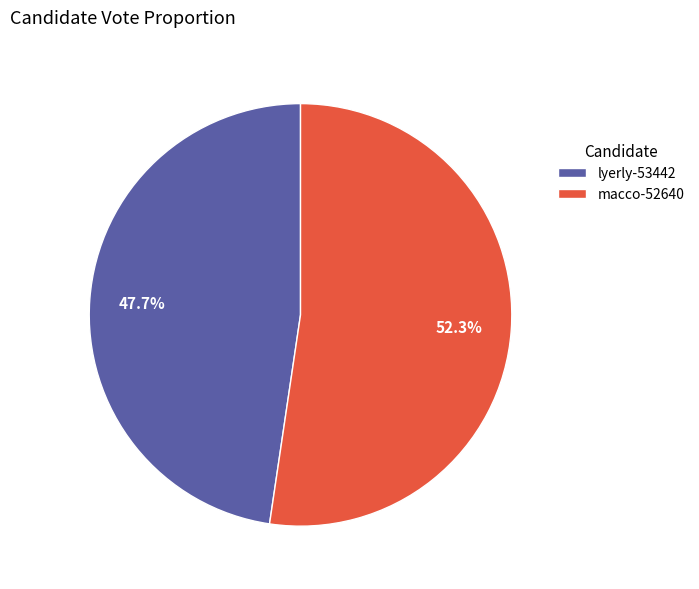

Approximately how many times larger is the value at lyerly-53442 compared to macco-52640?

0.9